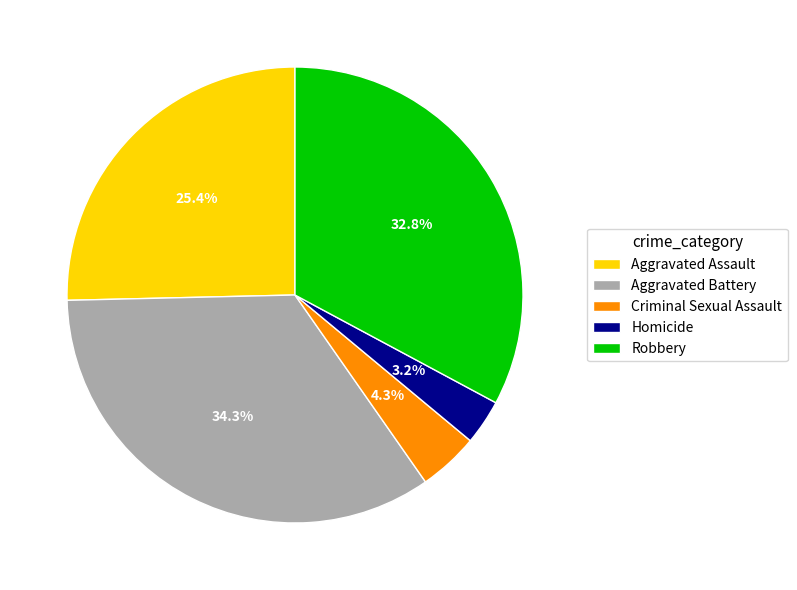

Count the number of slices in the pie.

5